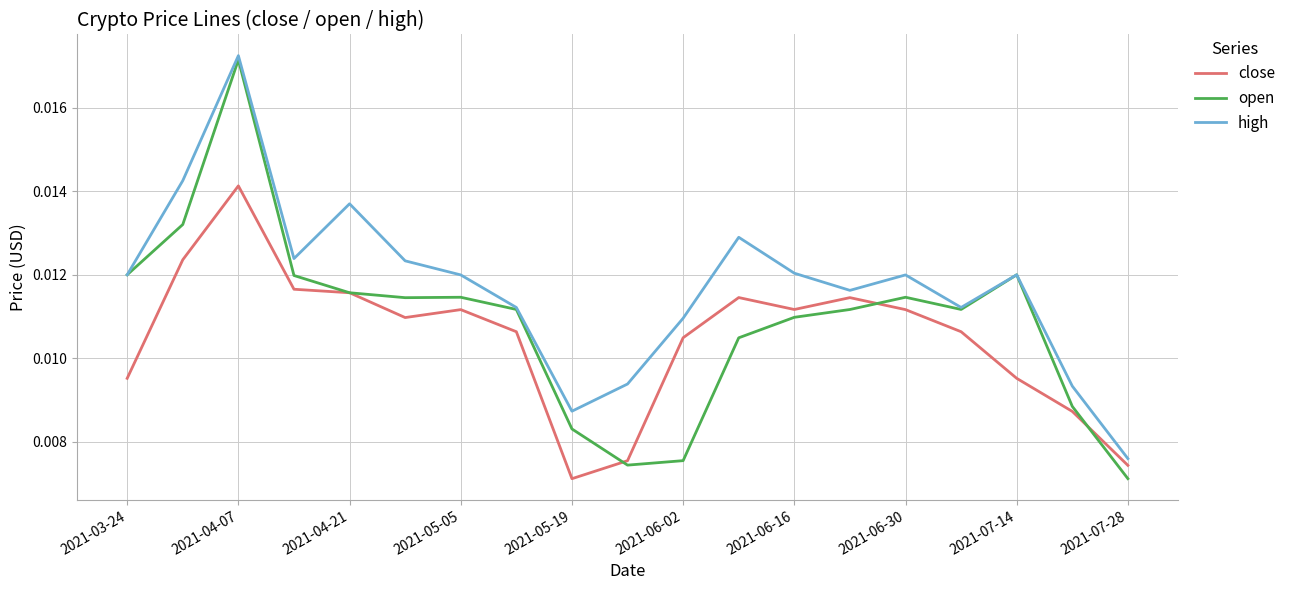

Which series has the largest range (max minus min)?

open